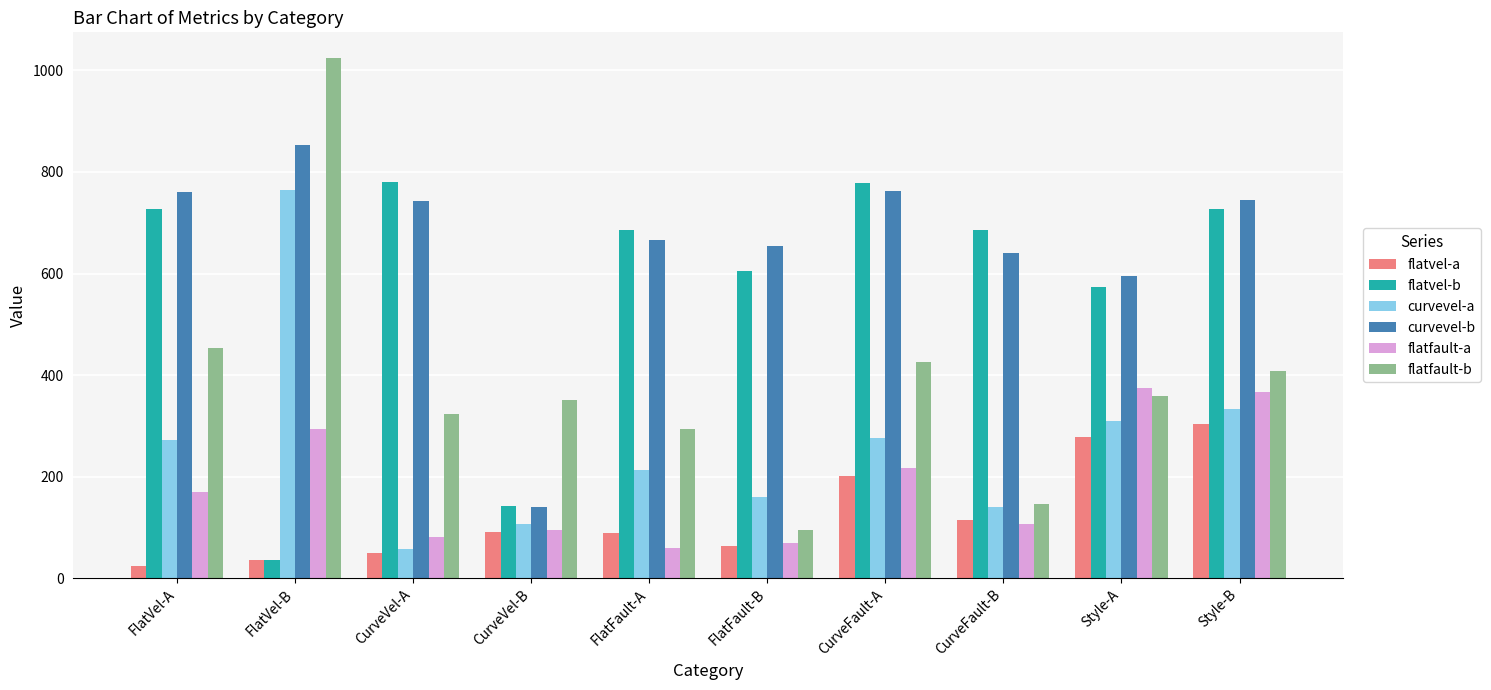

At which label is curvevel-a closest to 411?

Style-B